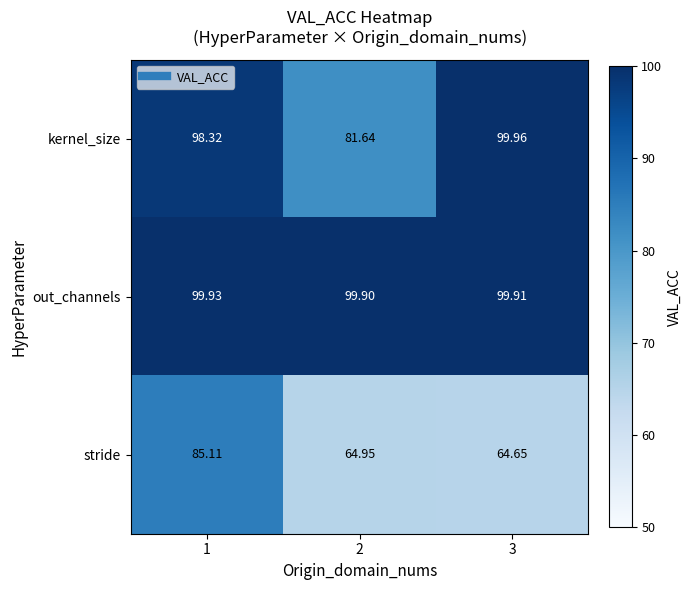

List the series in order of their overall mean, lowest first.

stride, kernel_size, out_channels